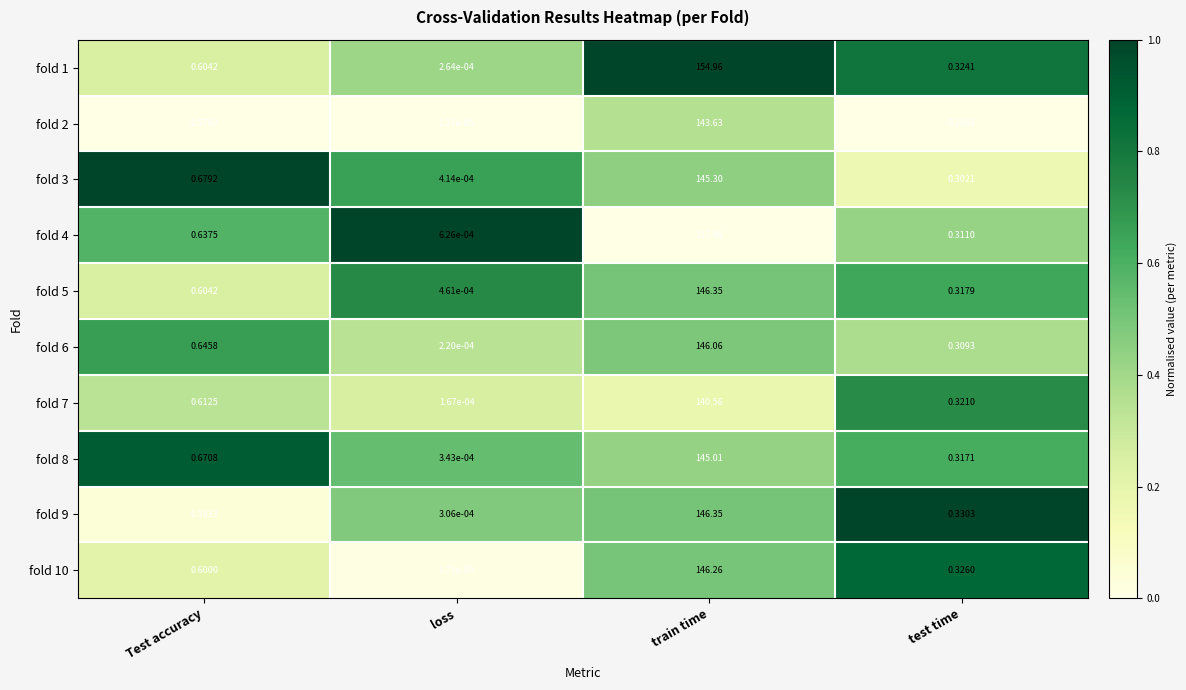

At which category is the sum across all series the highest?

train time